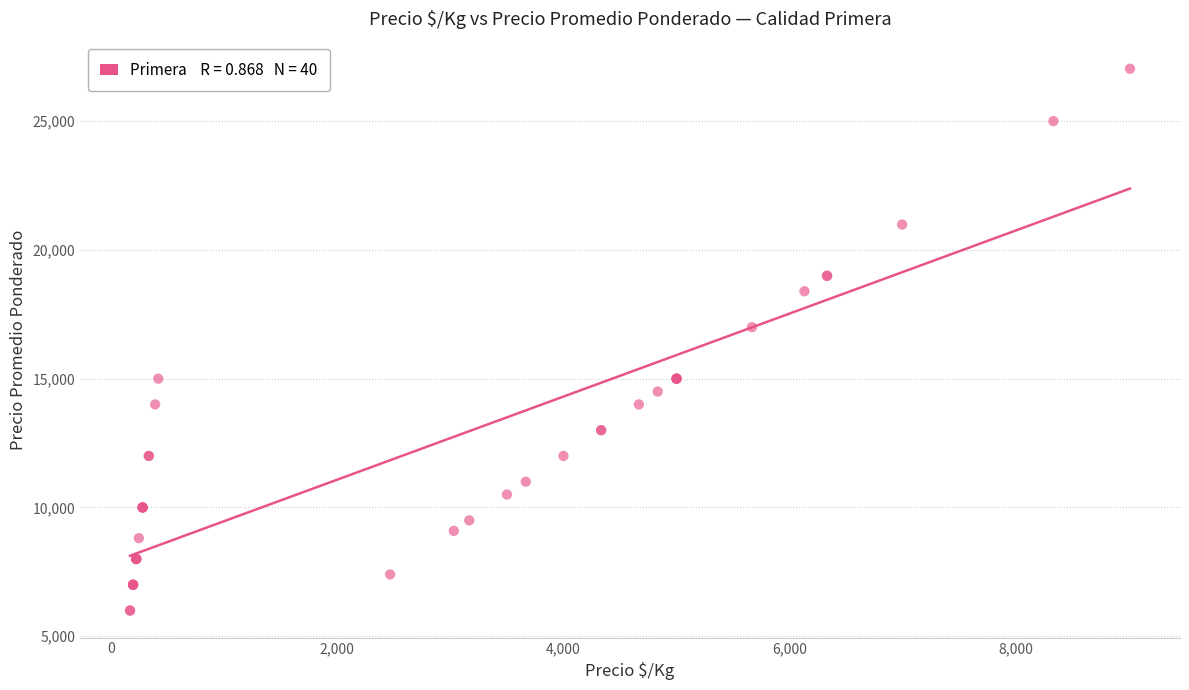

What Y value in the scatter plot is closest to 16515?

17000